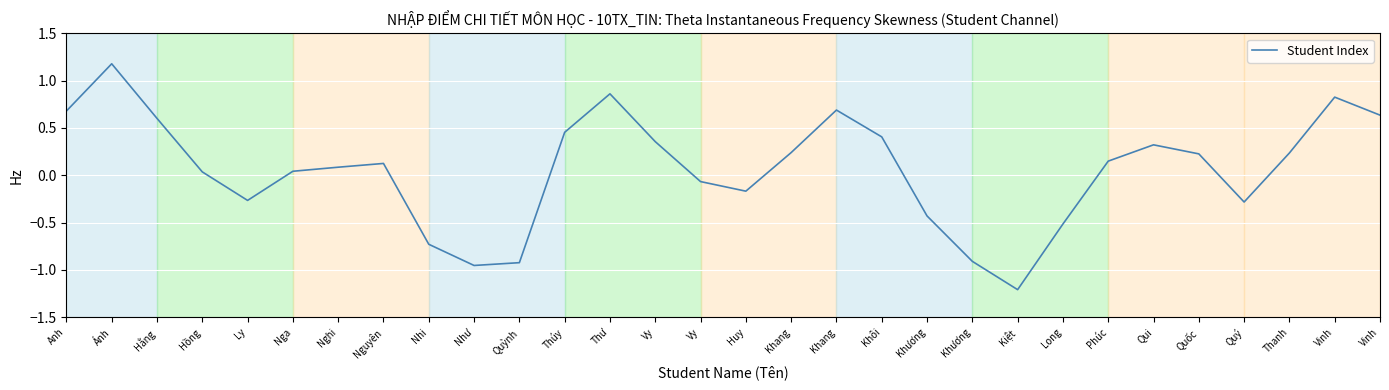

How many lines are shown in the chart?

1